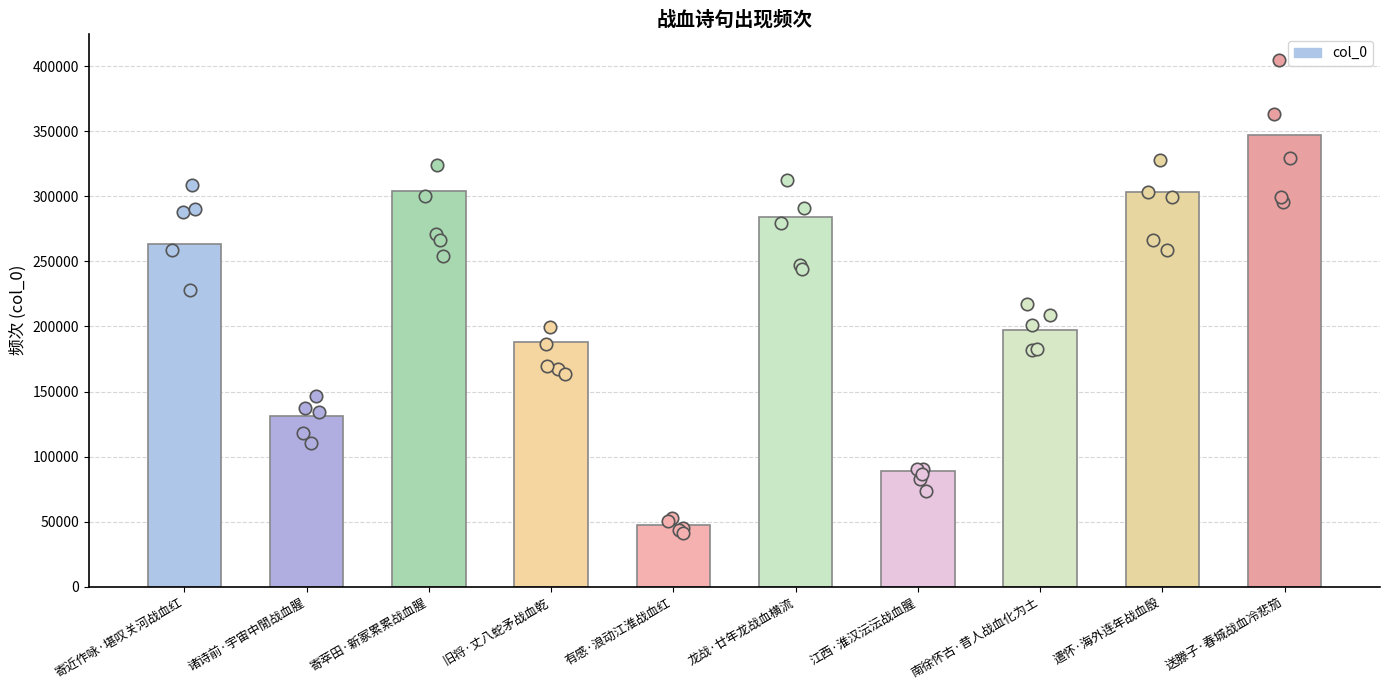

What is the change in value from 寄萃田·新冢累累战血腥 to 送滕子·春城战血冷悲笳?

+42703